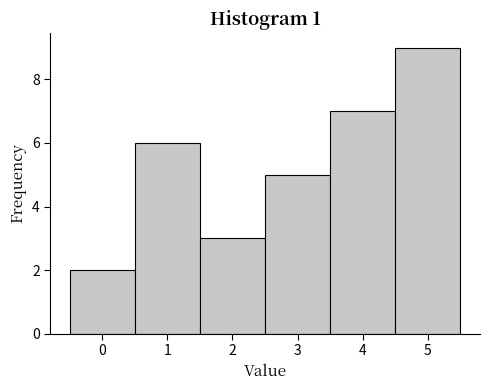

Reading left to right, transcribe this chart: for each bar, give the range it covers on the x-axis and its height. The values are not printed on the chart, so give them approximately, as read against the axis.

-0.5 to 0.5: 2
0.5 to 1.5: 6
1.5 to 2.5: 3
2.5 to 3.5: 5
3.5 to 4.5: 7
4.5 to 5.5: 9